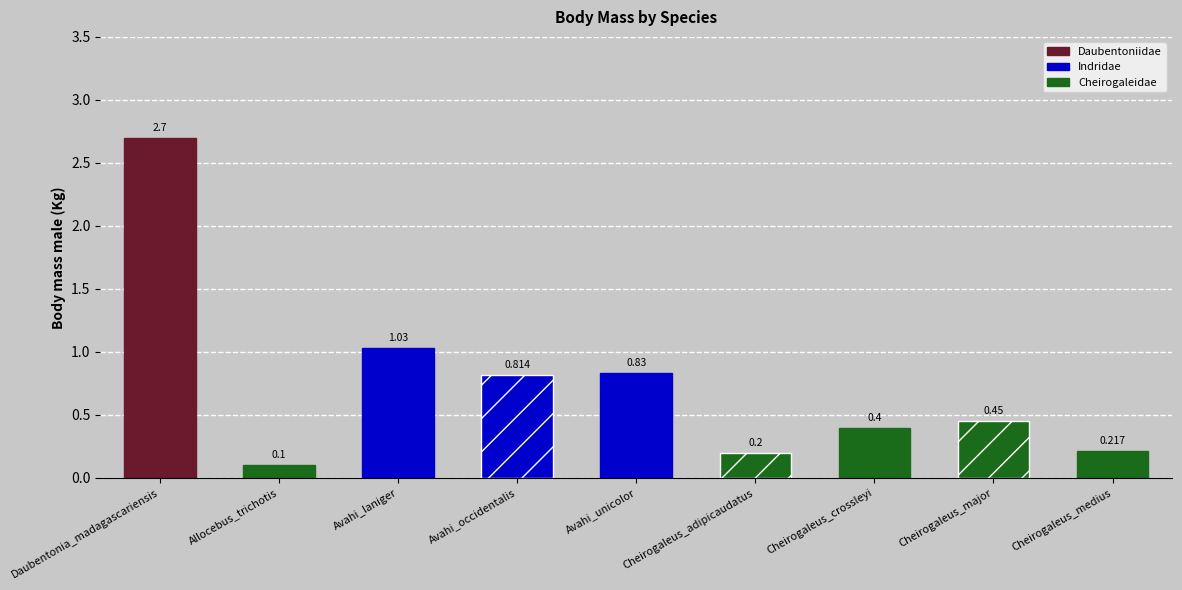

Between Cheirogaleus_medius and Cheirogaleus_crossleyi, which is larger?

Cheirogaleus_crossleyi